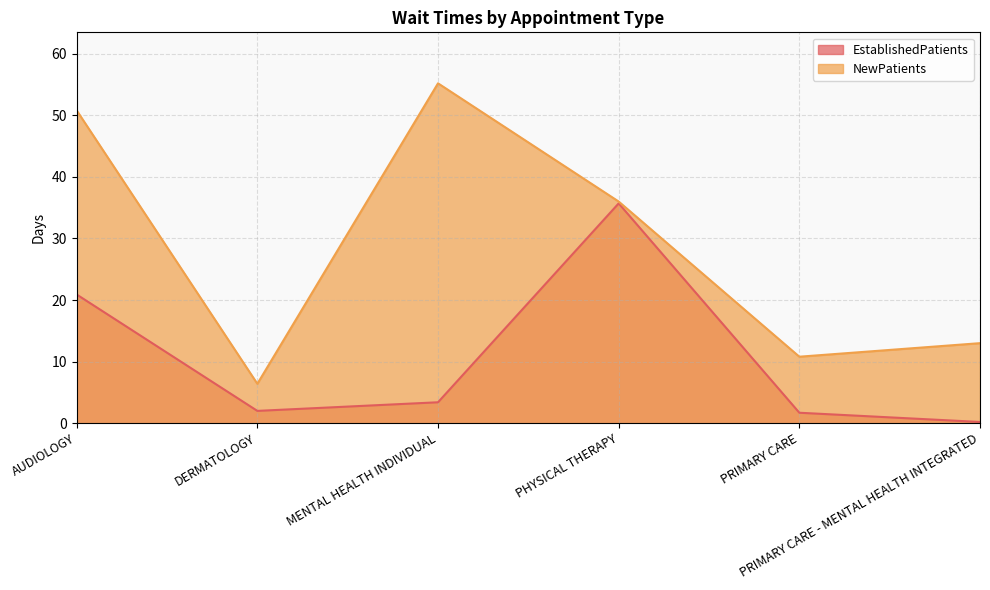

Reading left to right, transcribe all the data shown in this chart.

EstablishedPatients: AUDIOLOGY=20.9	DERMATOLOGY=2.0	MENTAL HEALTH INDIVIDUAL=3.4	PHYSICAL THERAPY=35.7	PRIMARY CARE=1.7	PRIMARY CARE - MENTAL HEALTH INTEGRATED=0.2
NewPatients: AUDIOLOGY=50.8	DERMATOLOGY=6.4	MENTAL HEALTH INDIVIDUAL=55.2	PHYSICAL THERAPY=36.0	PRIMARY CARE=10.8	PRIMARY CARE - MENTAL HEALTH INTEGRATED=13.0